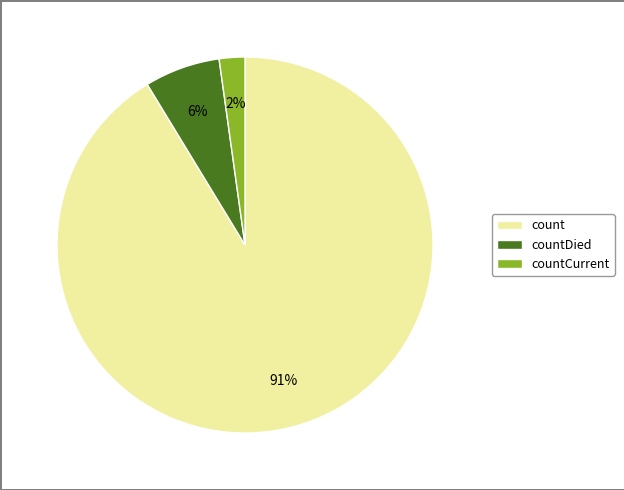

Do countDied and countCurrent together represent more than half of the pie?

No